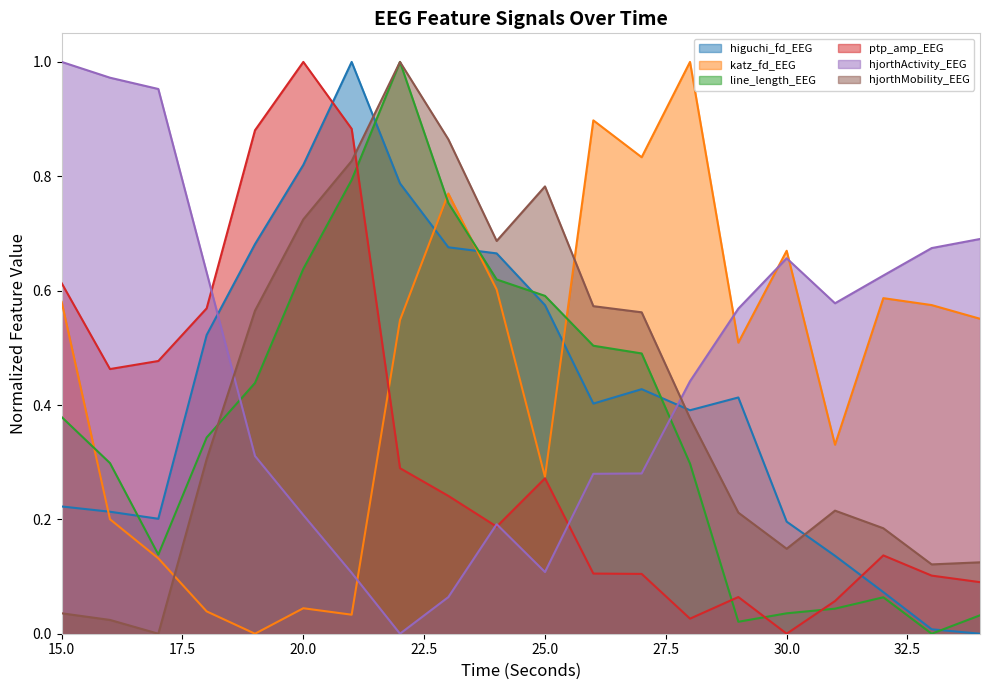

The higuchi_fd_EEG series shows 0.6 at 25. True or false?

True